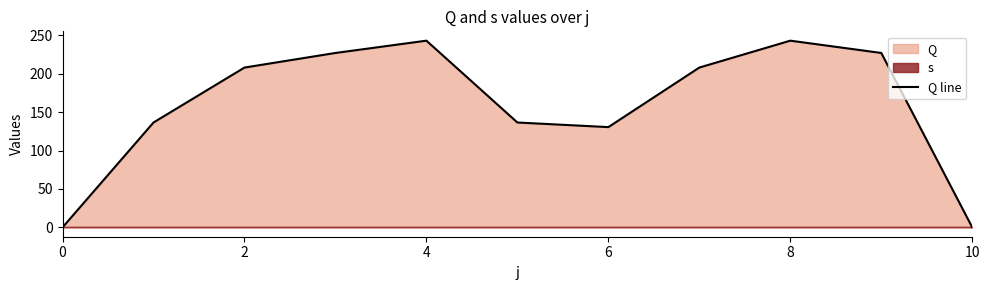

What is the maximum value for Q line?

243.0